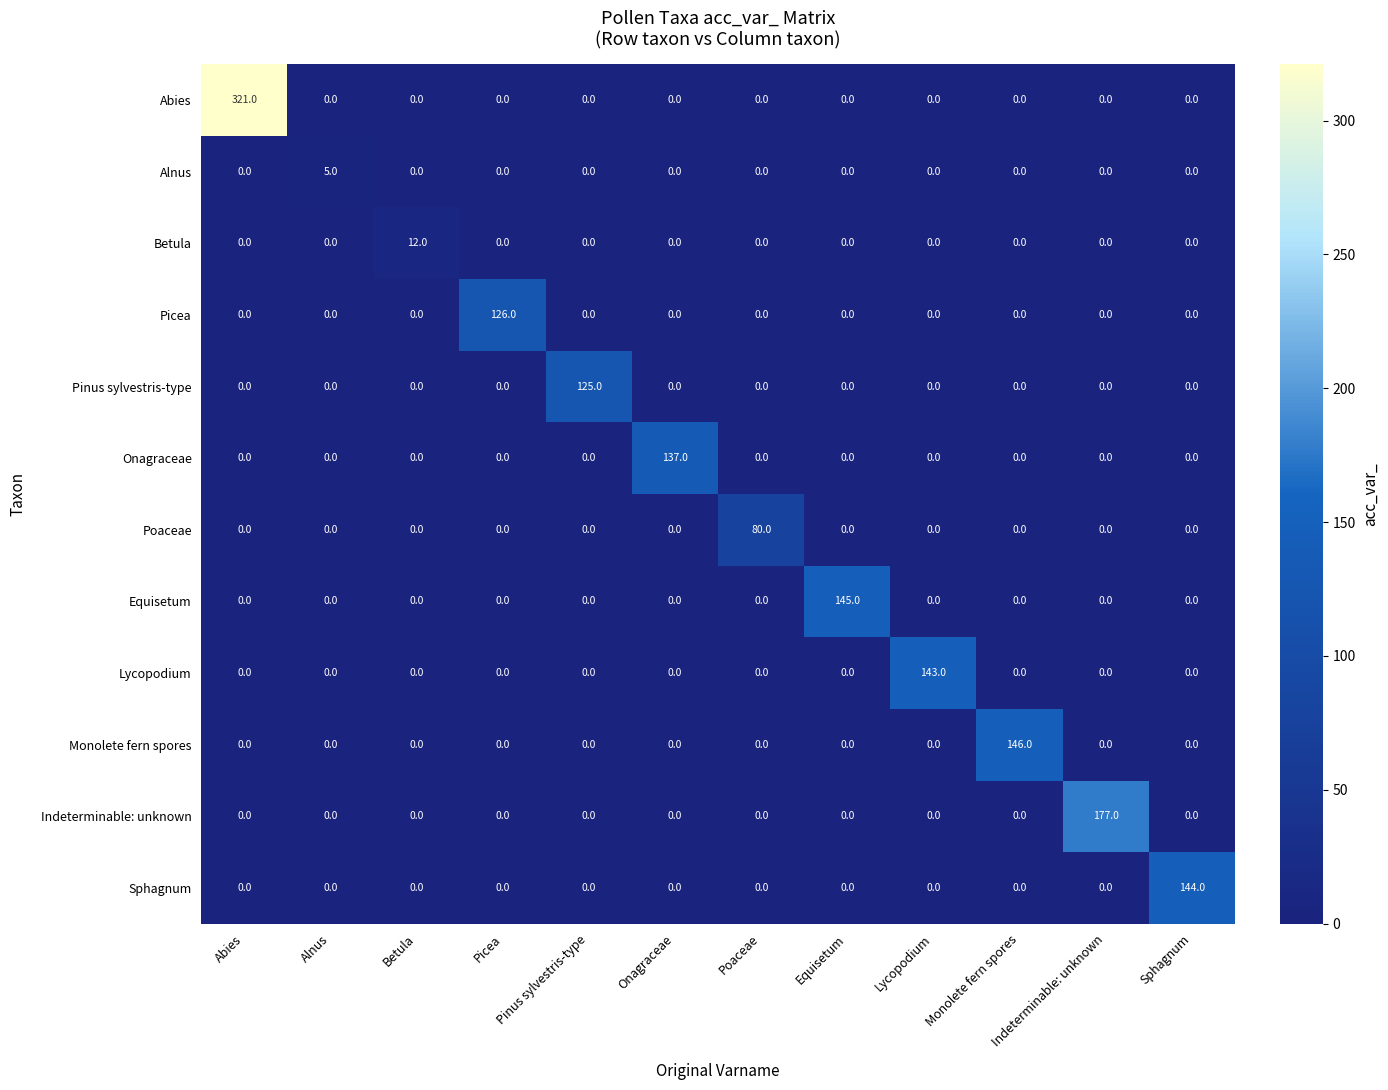

Rank the series by their maximum value, from highest to lowest.

Abies, Indeterminable: unknown, Monolete fern spores, Equisetum, Sphagnum, Lycopodium, Onagraceae, Picea, Pinus sylvestris-type, Poaceae, Betula, Alnus